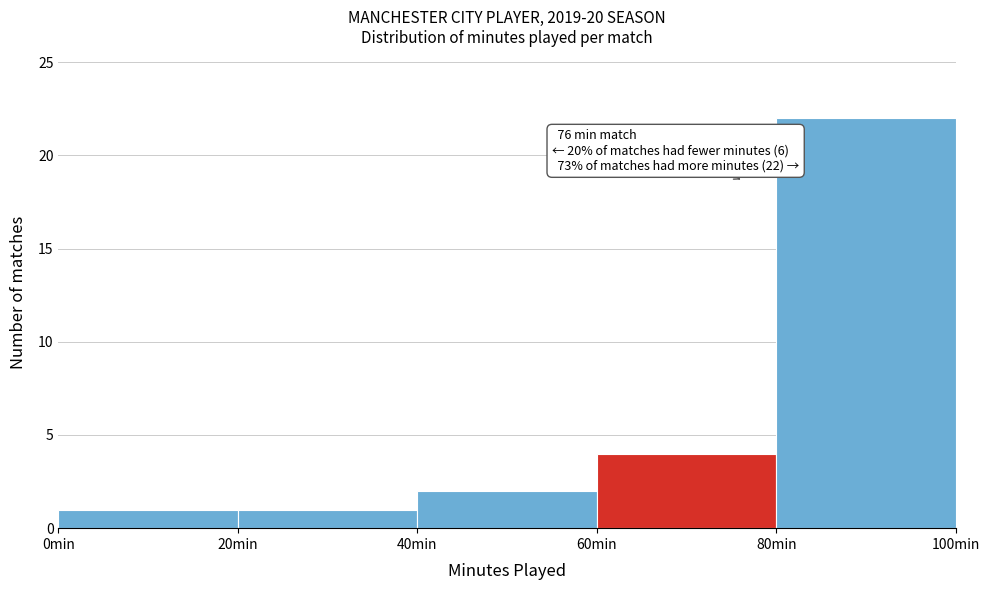

Which range on the x-axis has the tallest bar?

80 to 100